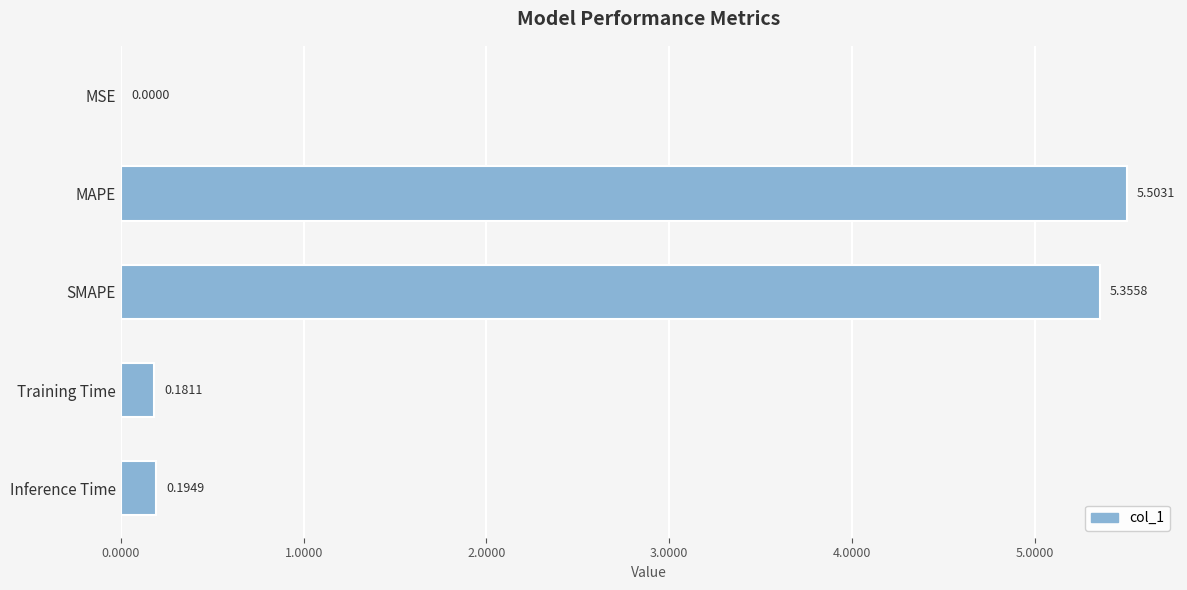

What is the sum of all values?

11.2